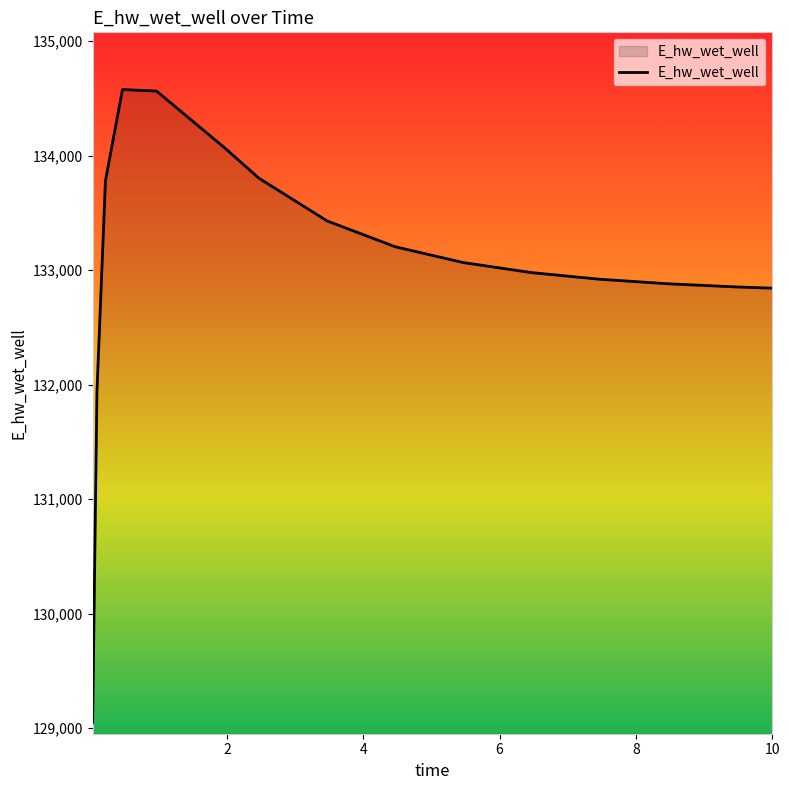

What is the greatest value displayed?

134578.2